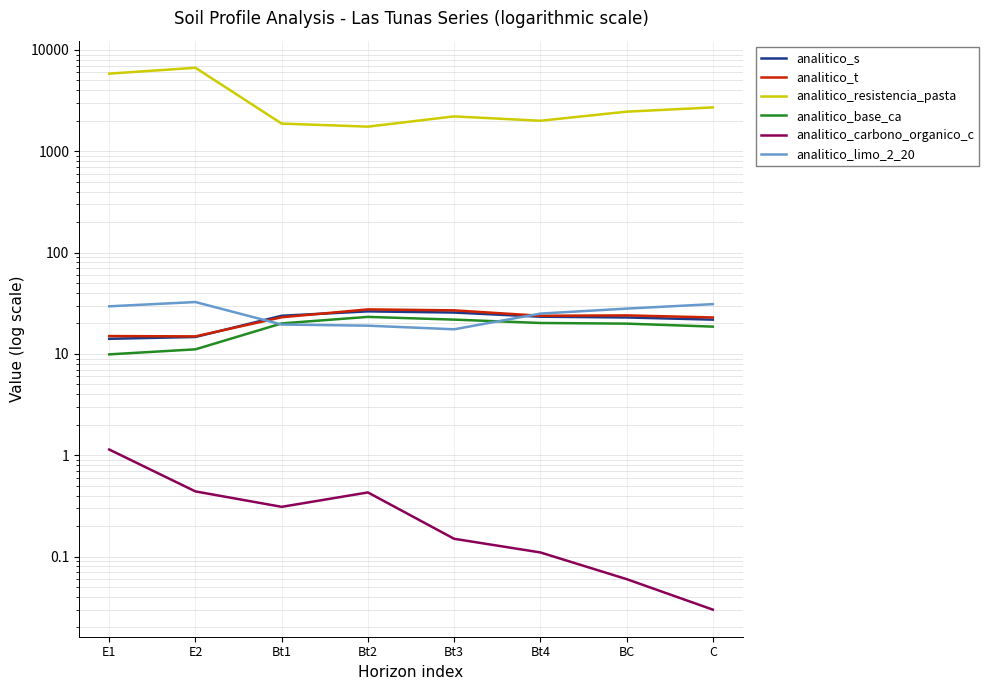

The analitico_limo_2_20 series shows 17.5 at Bt3. True or false?

True